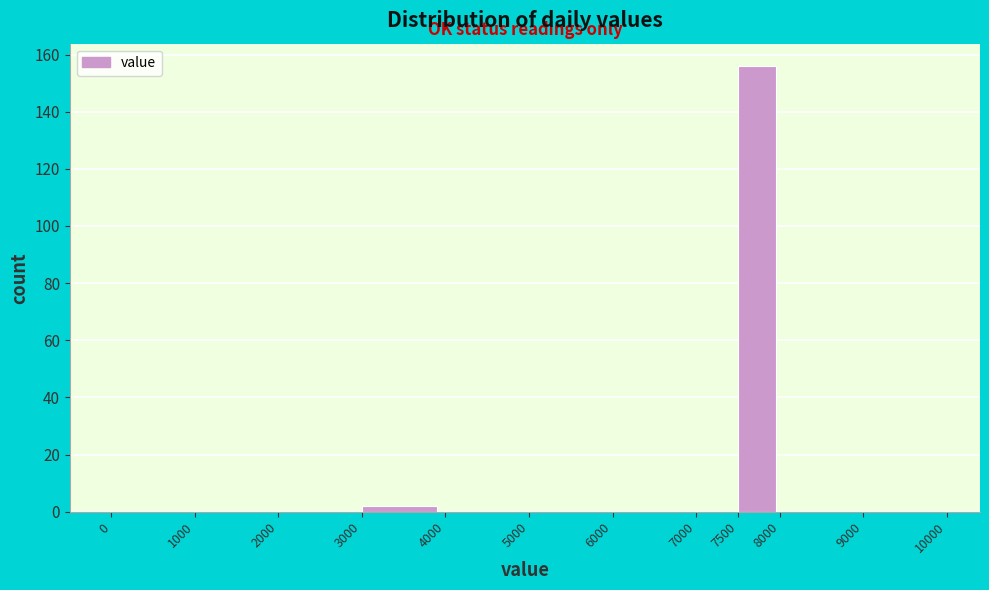

How tall is the bar that spans 3000 to 4000 on the x-axis? The values are not printed on the chart, so give them approximately, as read against the axis.

2